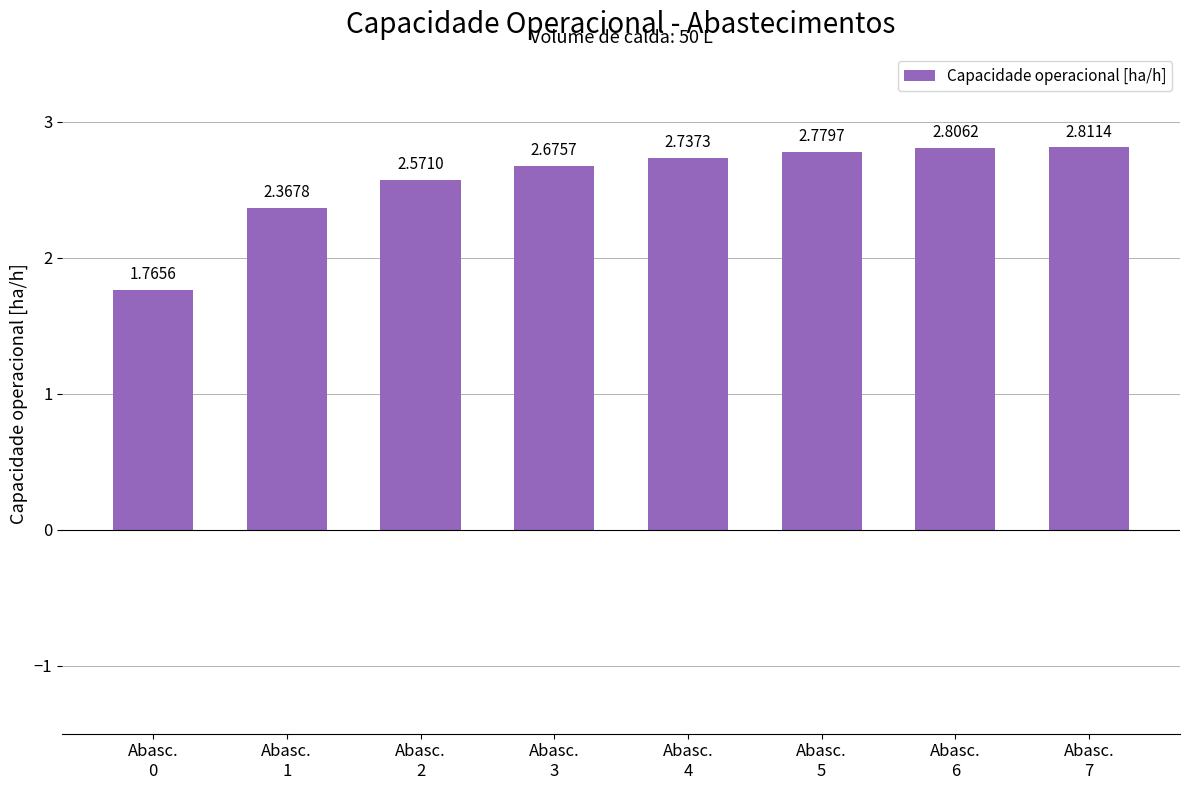

What is the difference between the maximum and second lowest values?

0.4